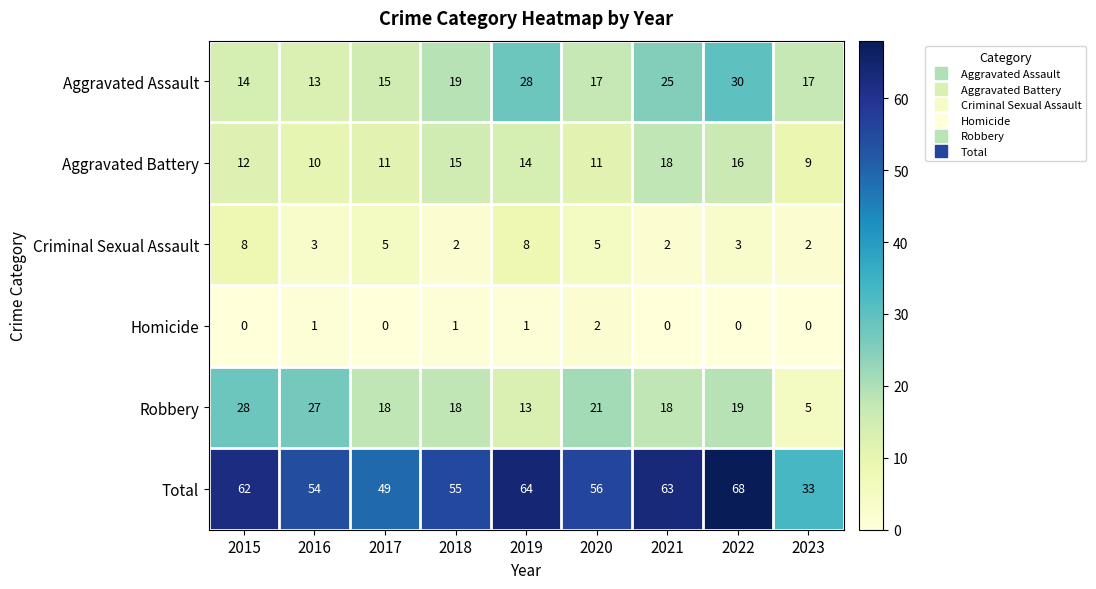

At which category is the sum across all series the highest?

2022